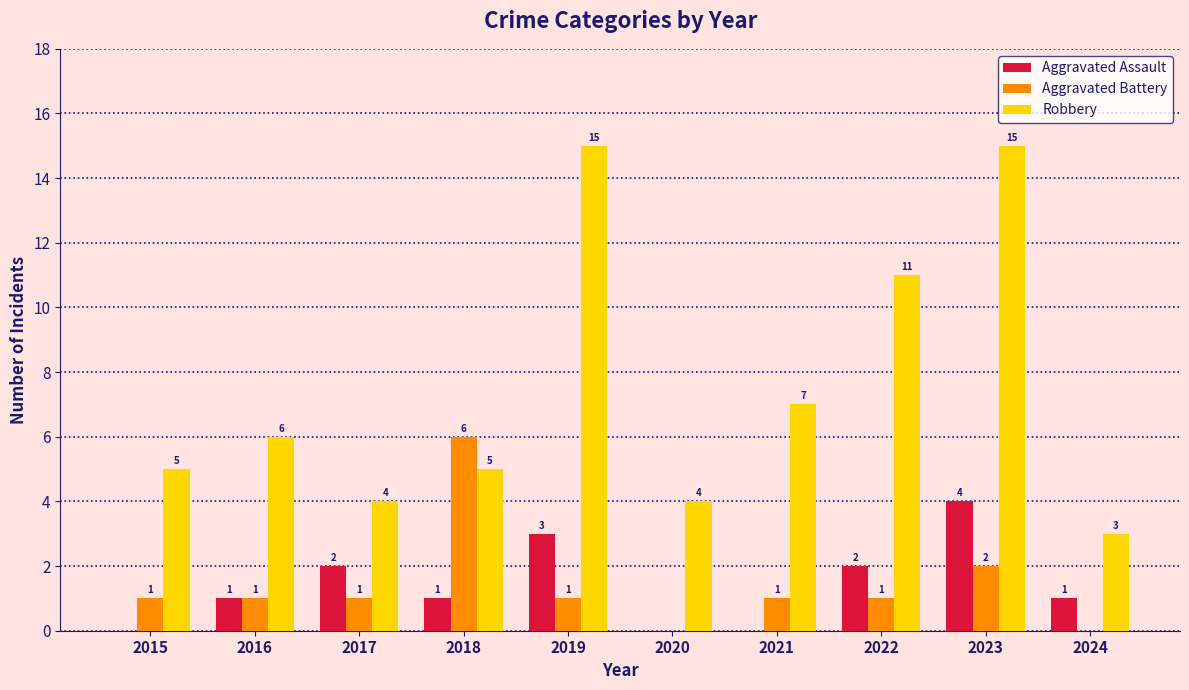

Is the value of Aggravated Assault at 2018 greater than the value of Aggravated Battery at 2024?

Yes